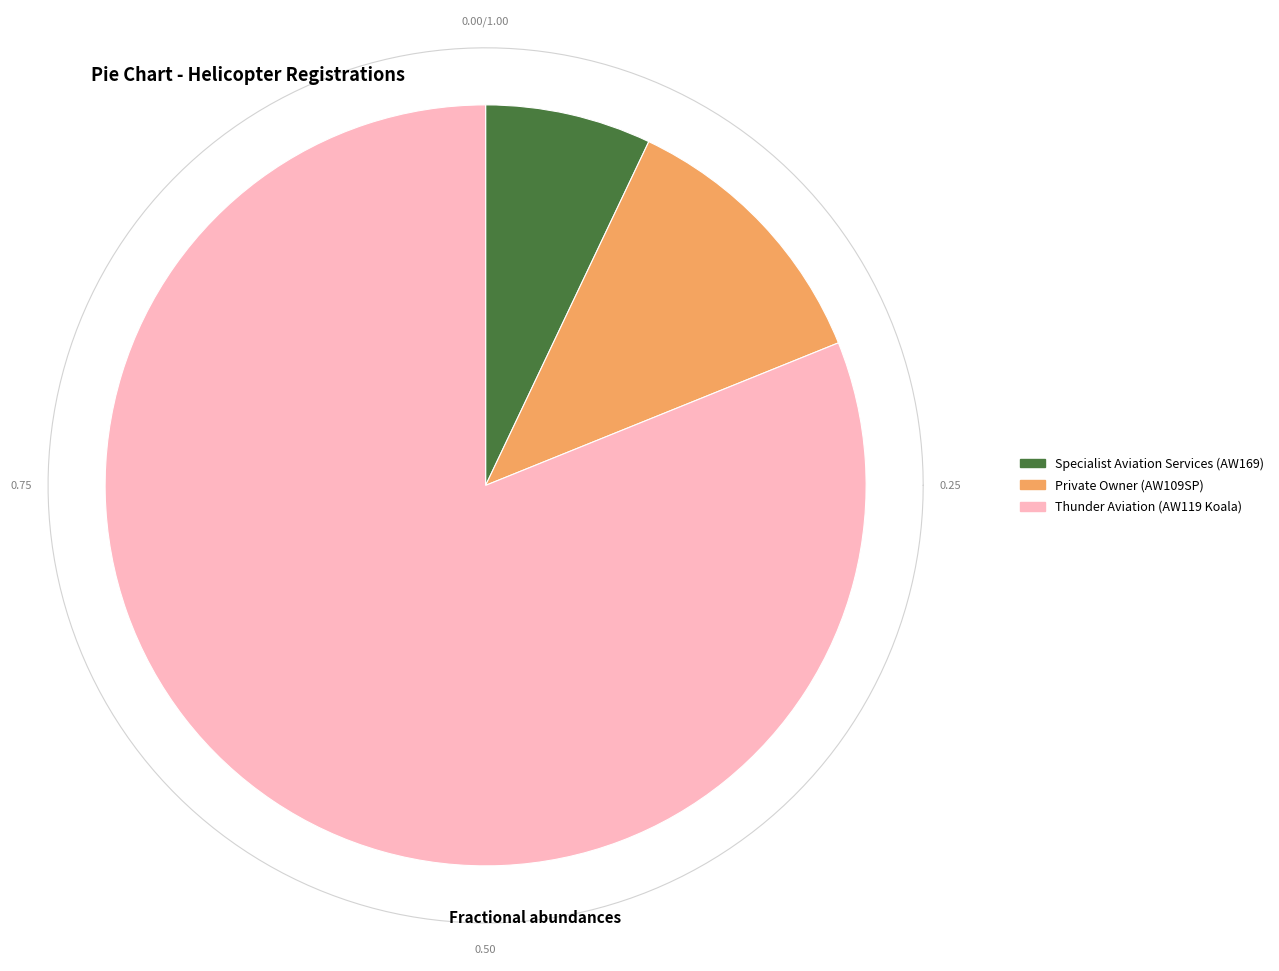

Rank the categories by value from lowest to highest.

Specialist Aviation Services (AW169), Private Owner (AW109SP), Thunder Aviation (AW119 Koala)